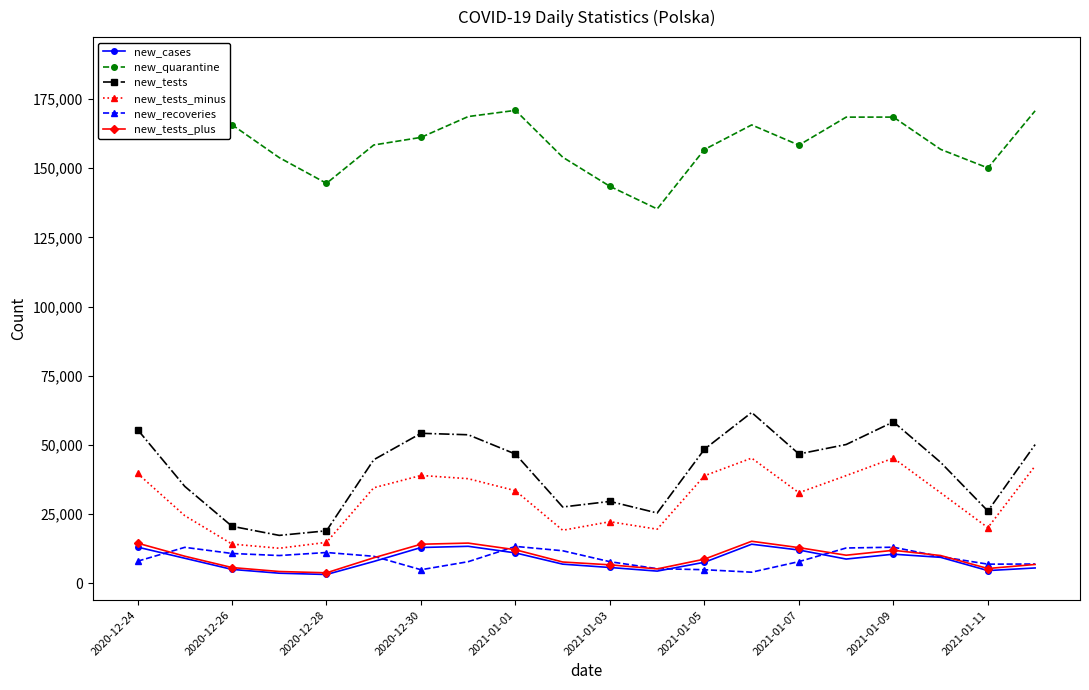

True or false: new_tests and new_recoveries intersect in this chart.

False